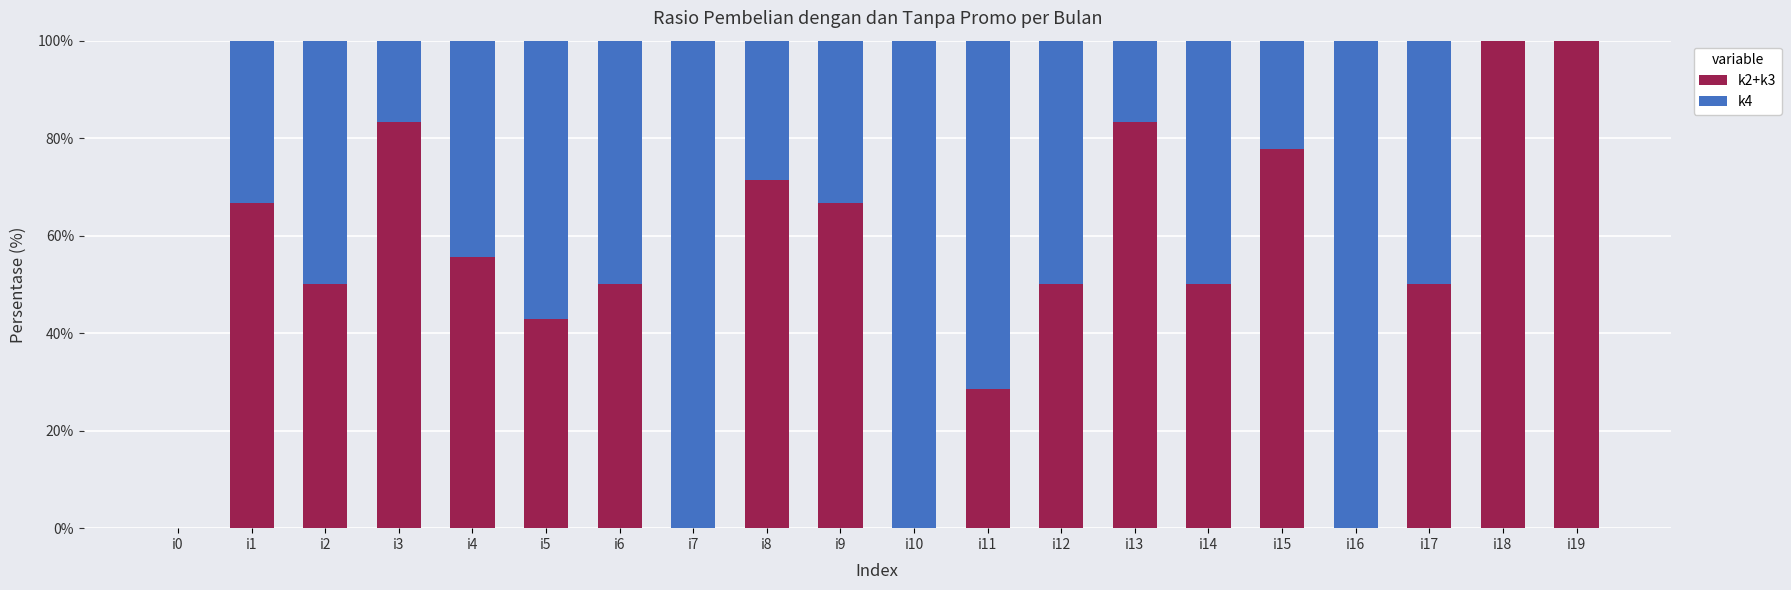

What is the maximum value for k2+k3?

100.0